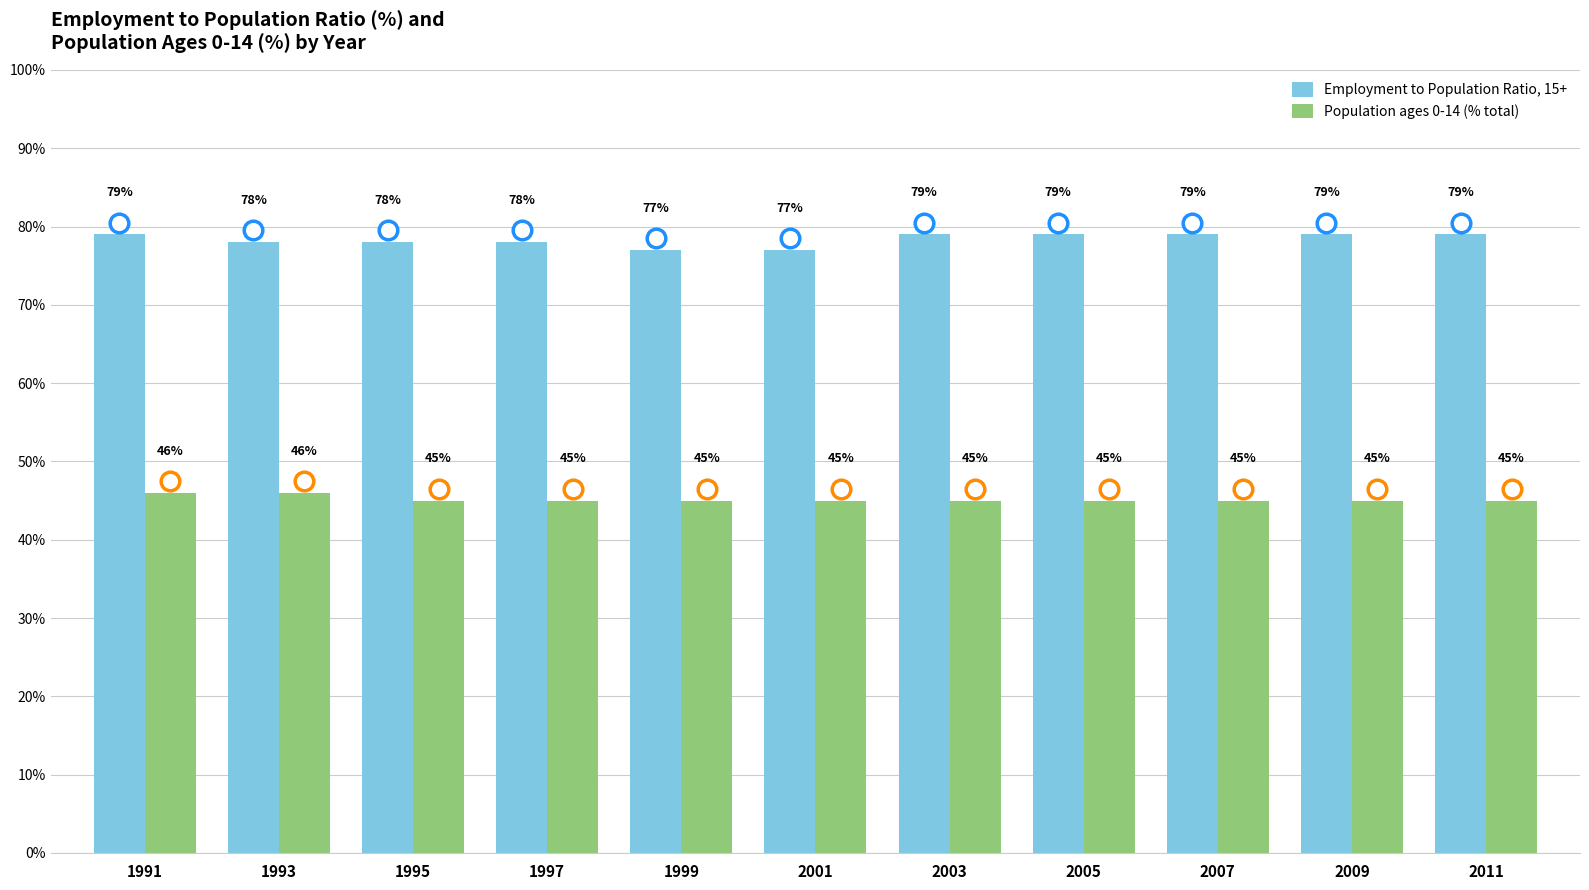

At how many categories does at least one series exceed 66?

11